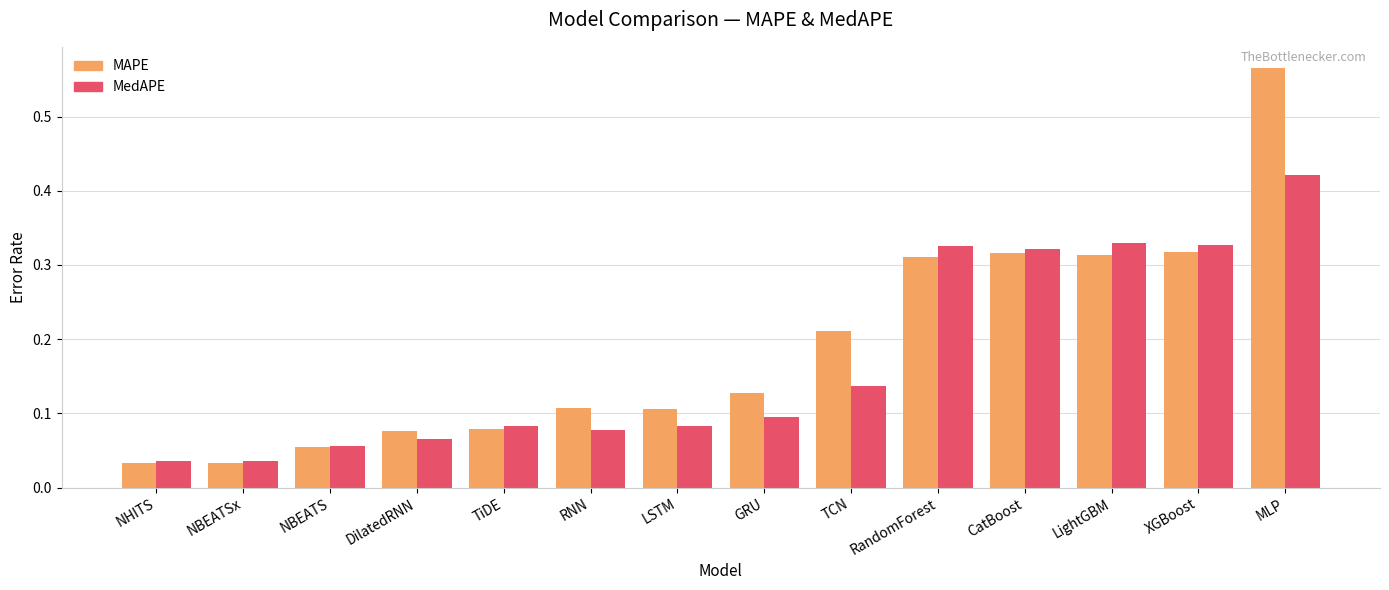

At which category is the sum across all series the highest?

MLP